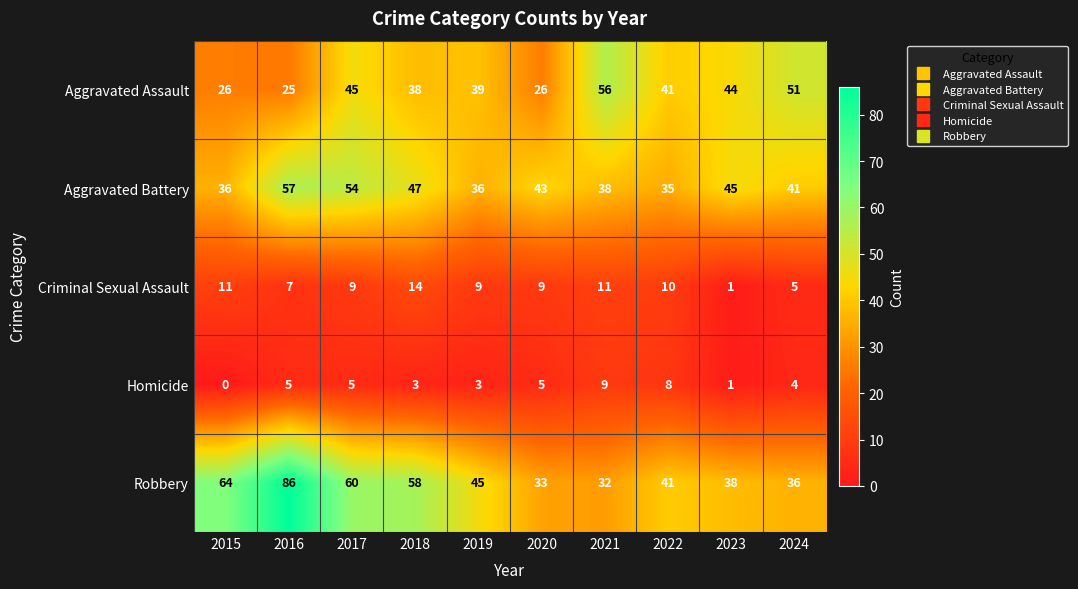

Which label corresponds to the smallest value in the chart?

2015